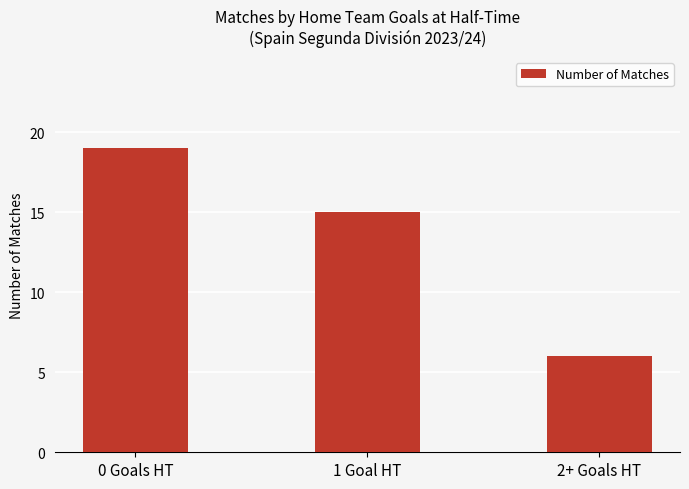

The value at 1 Goal HT is 15. True or false?

True